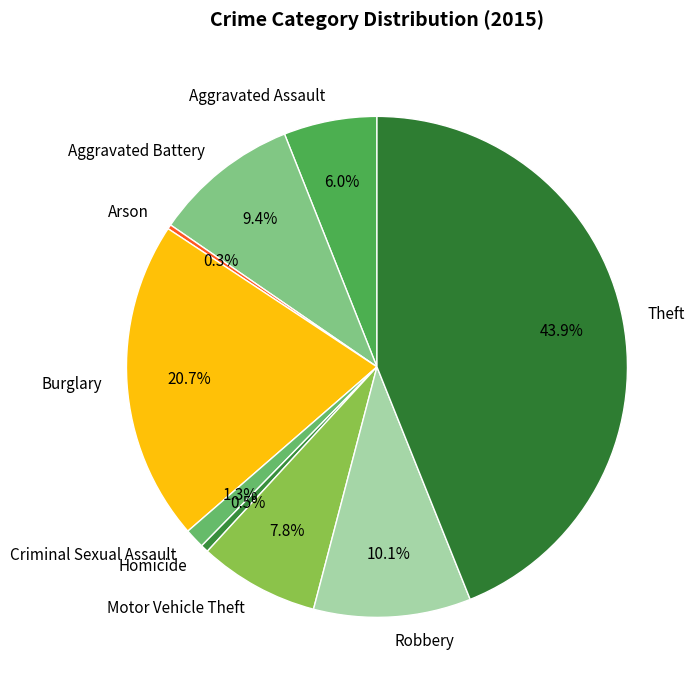

Which slice is the largest?

Theft